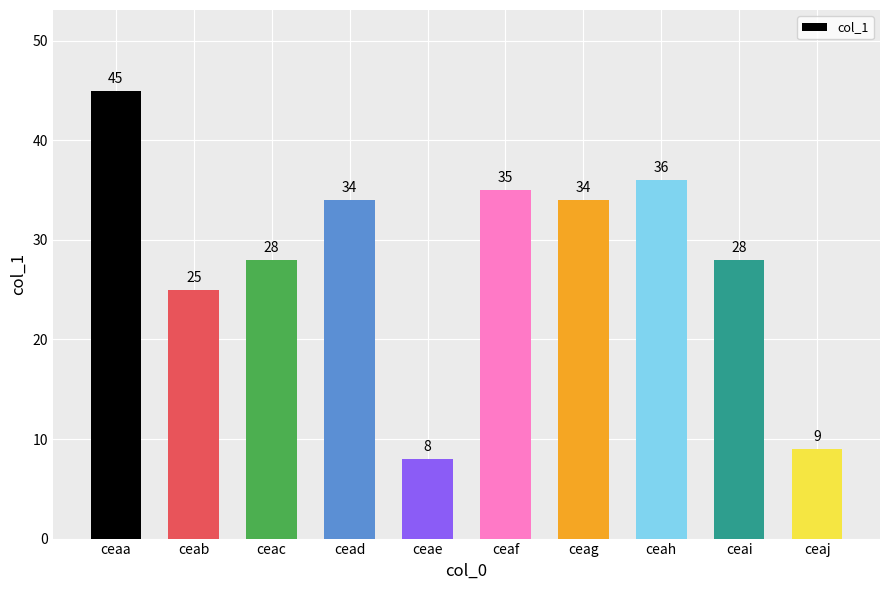

What is the value of the 10th bar from the left?

9